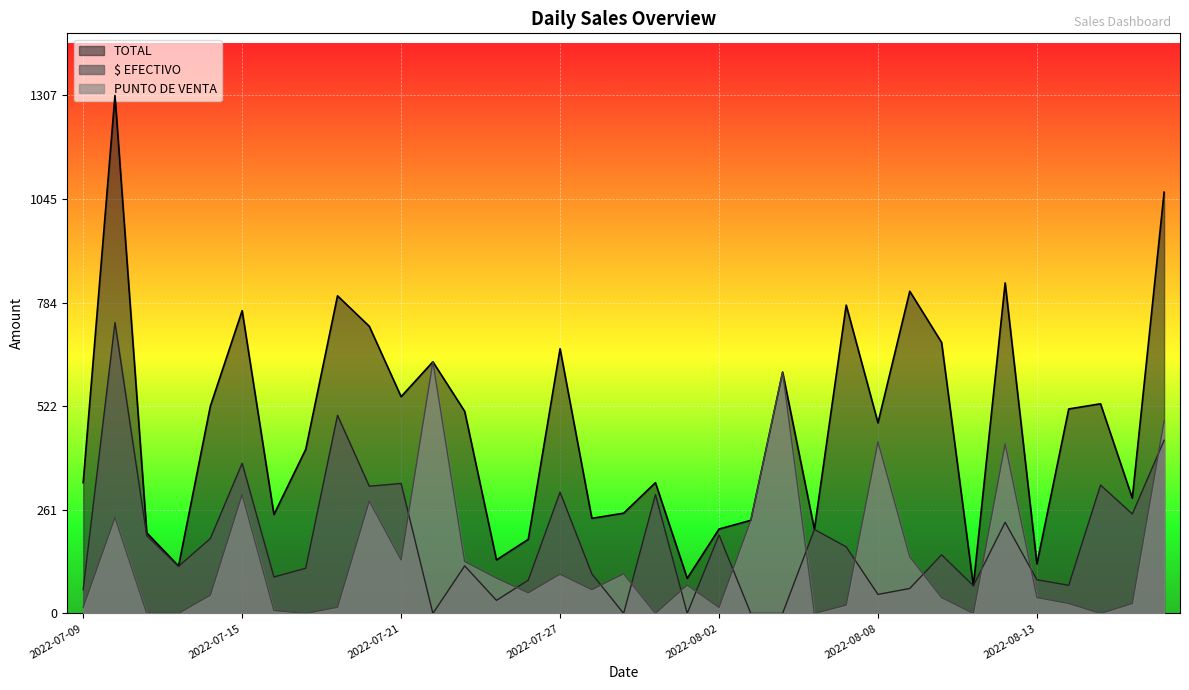

Which series has the largest total across all categories?

TOTAL